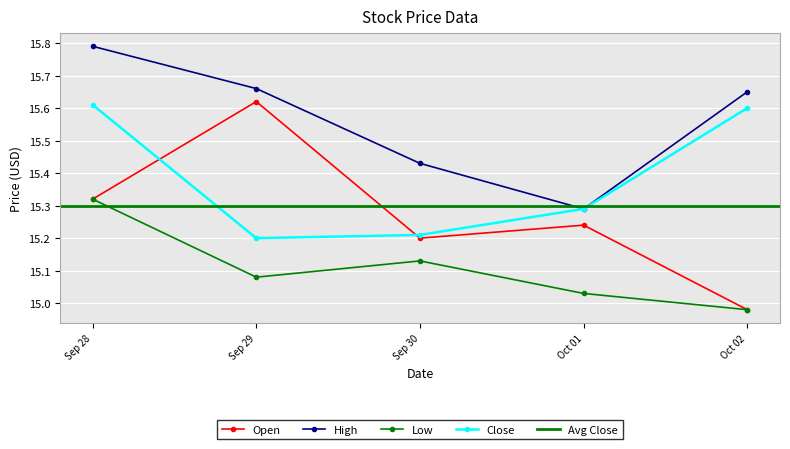

Is it true that Low equals 26.8 at Sep 29?

False